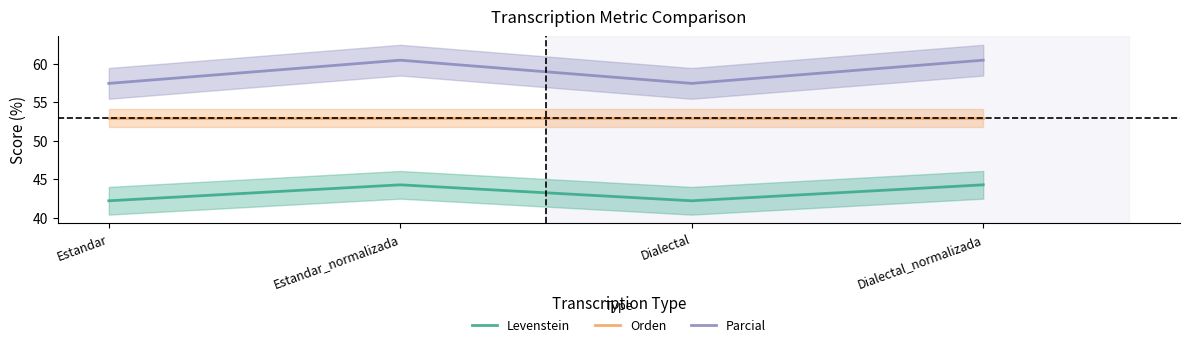

True or false: Orden and Parcial cross at least once.

False